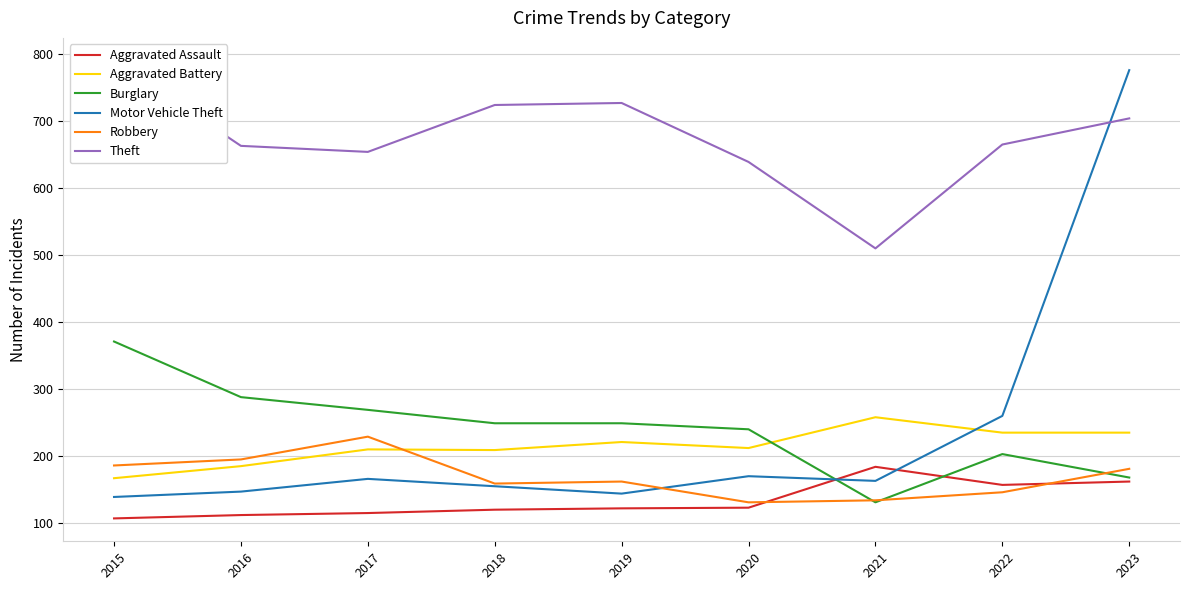

Where is Aggravated Assault nearest to the value 145?

2022